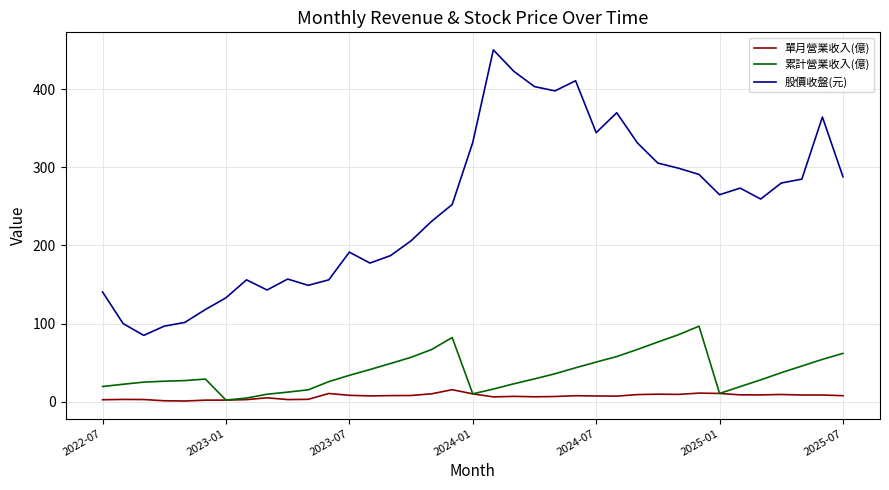

What is the maximum value shown in the chart?

450.5